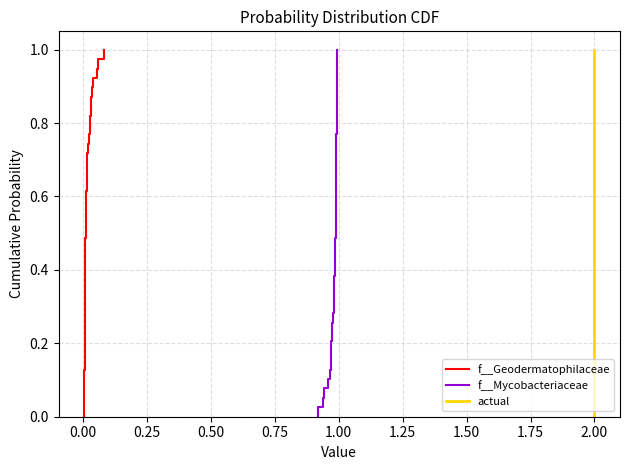

What is the difference between the maximum and second lowest values in the f__Geodermatophilaceae series?

1.0